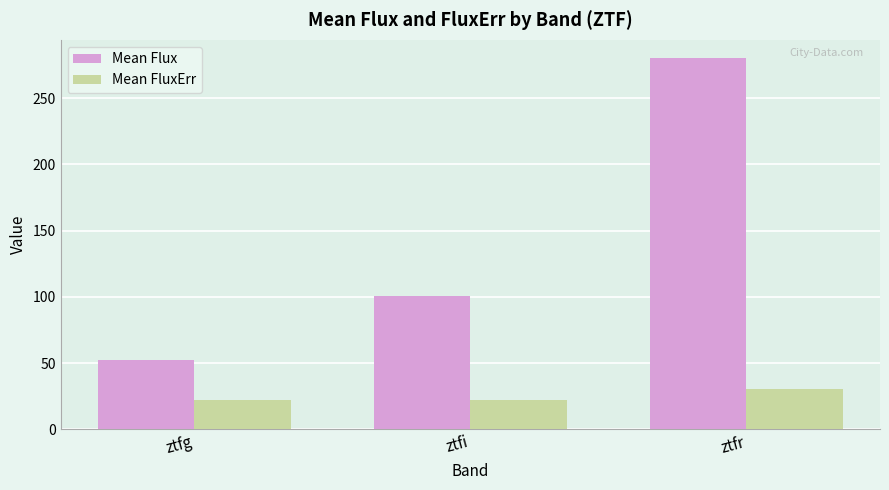

Is it true that Mean FluxErr equals 30.7 at ztfr?

True